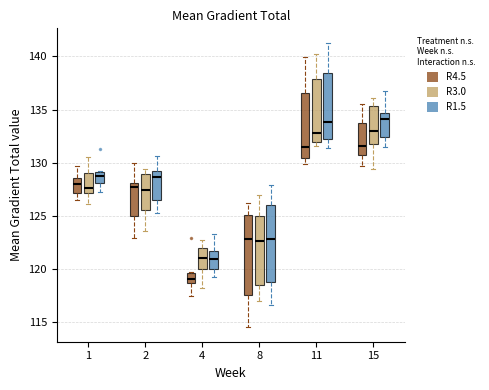

Reading left to right, transcribe this box plot: for each box, give where its median line is, the range the box spans, and where its two whiskers end, as read against the y-axis. The values are not printed on the chart, so give them approximately, as read against the axis.

1 (R4.5): median 128.0, box 127.0 to 128.5, whiskers 126.5 to 129.5
1 (R3.0): median 127.5, box 127.0 to 129.0, whiskers 126.0 to 130.5
1 (R1.5): median 128.5, box 128.0 to 129.0, whiskers 127.5 to 129.0
2 (R4.5): median 127.5, box 125.0 to 128.0, whiskers 123.0 to 130.0
2 (R3.0): median 127.5, box 125.5 to 129.0, whiskers 123.5 to 129.5
2 (R1.5): median 128.5, box 126.5 to 129.0, whiskers 125.0 to 130.5
4 (R4.5): median 119.0, box 118.5 to 119.5, whiskers 117.5 to 119.5
4 (R3.0): median 121.0, box 120.0 to 122.0, whiskers 118.0 to 123.0
4 (R1.5): median 121.0, box 120.0 to 121.5, whiskers 119.0 to 123.5
8 (R4.5): median 123.0, box 117.5 to 125.0, whiskers 114.5 to 126.0
8 (R3.0): median 122.5, box 118.5 to 125.0, whiskers 117.0 to 127.0
8 (R1.5): median 123.0, box 119.0 to 126.0, whiskers 116.5 to 128.0
11 (R4.5): median 131.5, box 130.5 to 136.5, whiskers 130.0 to 140.0
11 (R3.0): median 133.0, box 132.0 to 138.0, whiskers 131.5 to 140.0
11 (R1.5): median 134.0, box 132.0 to 138.5, whiskers 131.5 to 141.5
15 (R4.5): median 131.5, box 131.0 to 133.5, whiskers 129.5 to 135.5
15 (R3.0): median 133.0, box 131.5 to 135.5, whiskers 129.5 to 136.0
15 (R1.5): median 134.0, box 132.5 to 134.5, whiskers 131.5 to 137.0